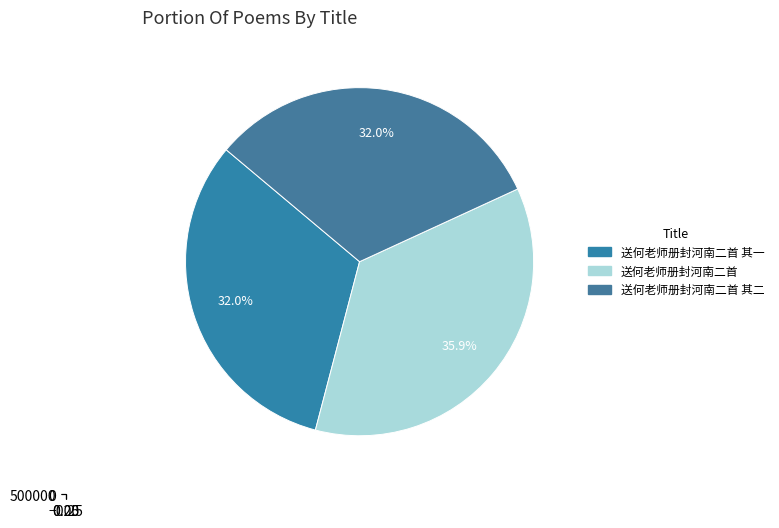

True or false: 送何老师册封河南二首 accounts for 36% of the total.

True